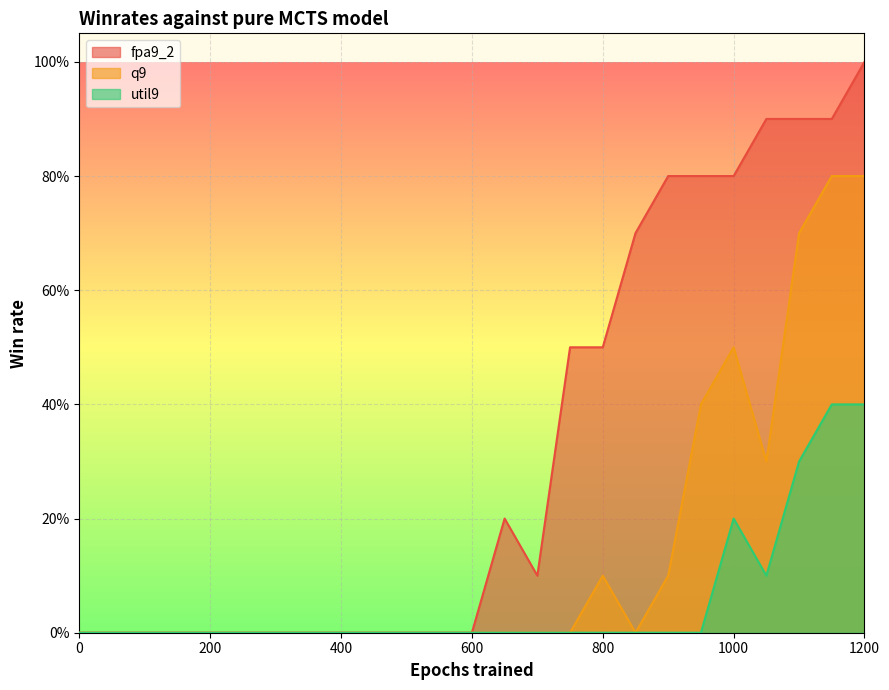

Which series has the widest spread of values?

fpa9_2